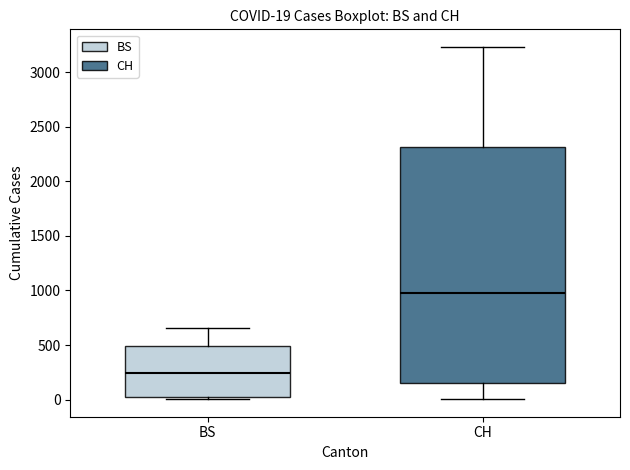

Which box has the highest median line?

CH